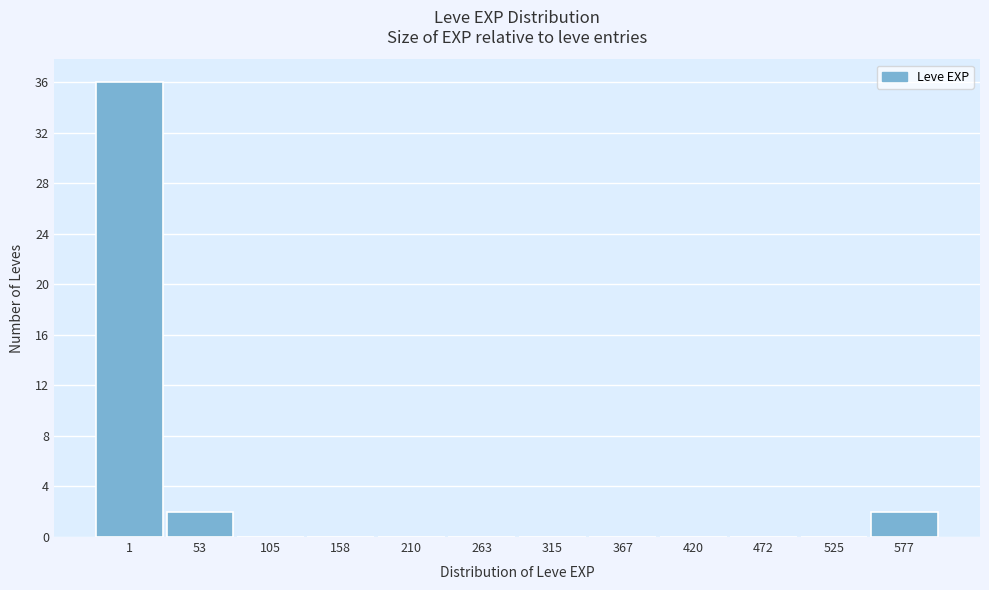

Reading left to right, extract all data points from this chart.

1=36	53=2	105=0	158=0	210=0	263=0	315=0	367=0	420=0	472=0	525=0	577=2